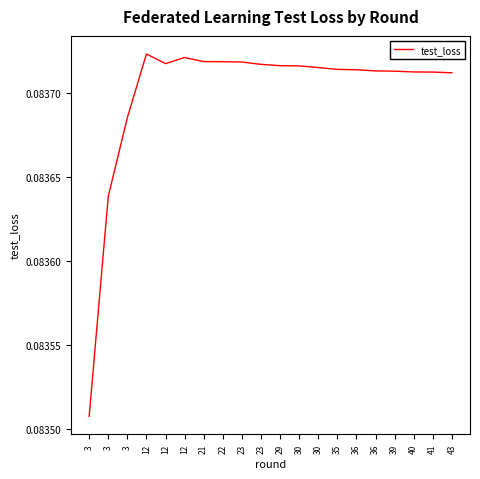

How many lines are shown in the chart?

1